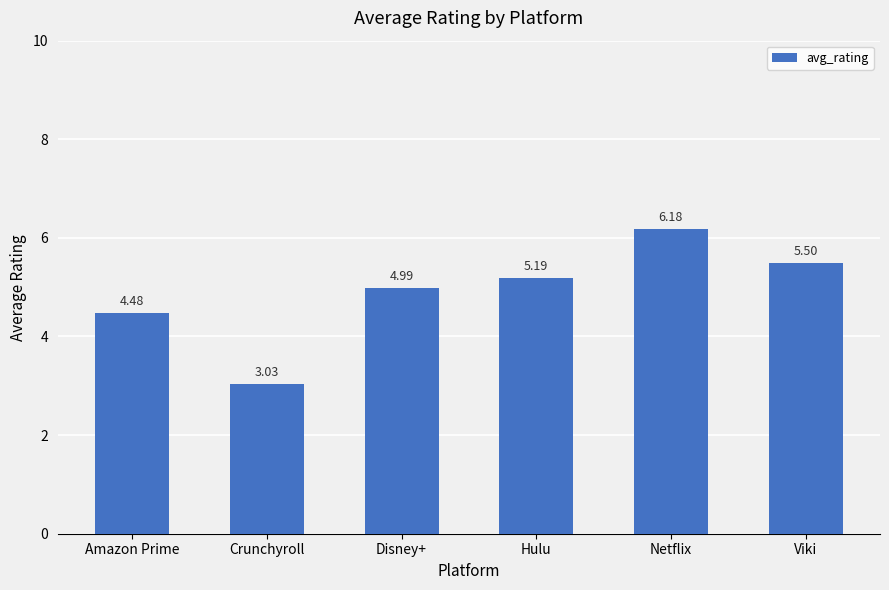

Where is the data nearest to the value 4?

Amazon Prime